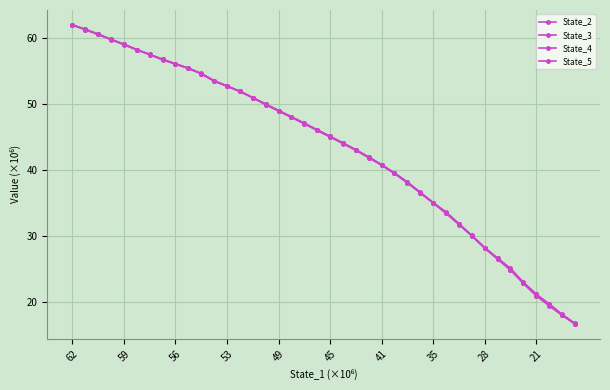

How many lines are shown in the chart?

4